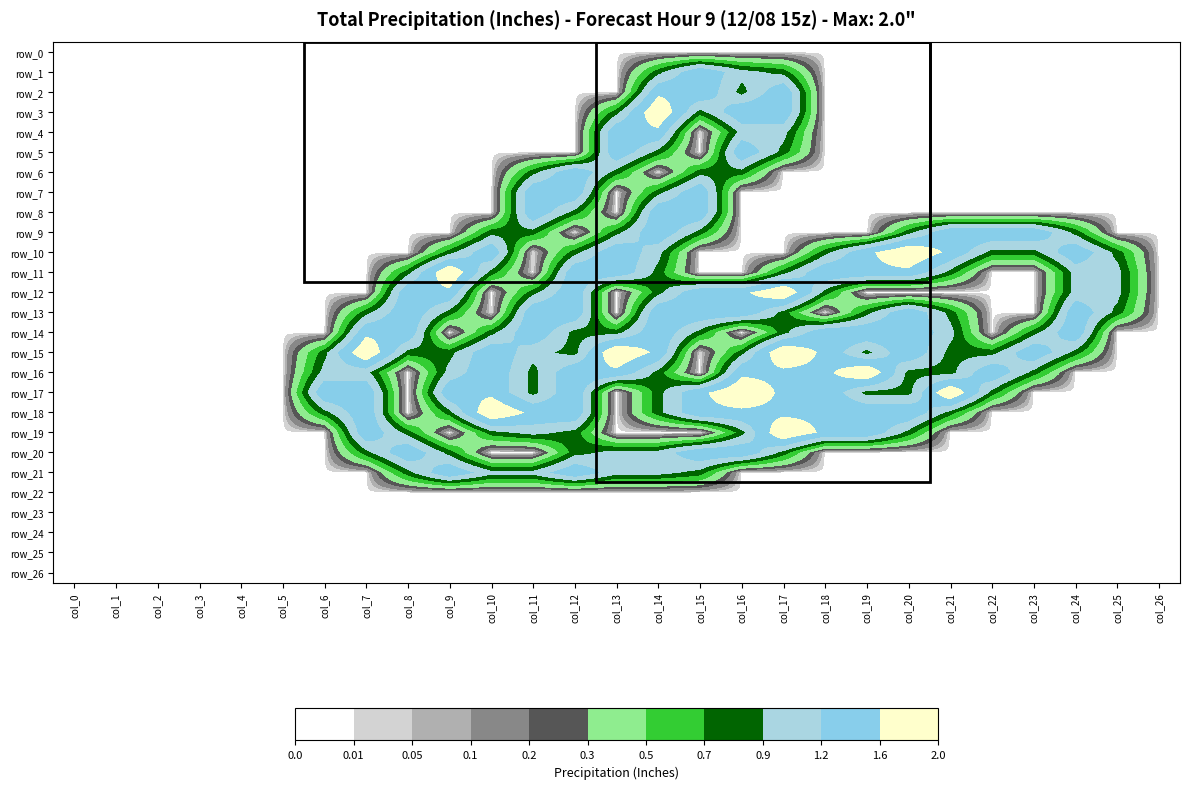

At how many categories does at least one series exceed 1?

19